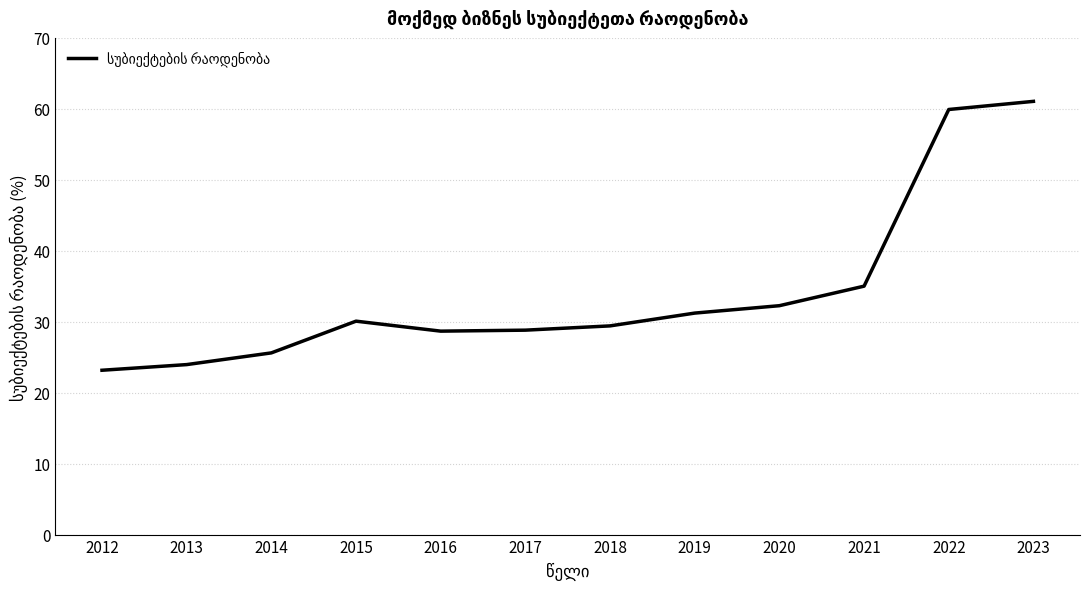

What is the difference between the maximum and minimum values?

37.9